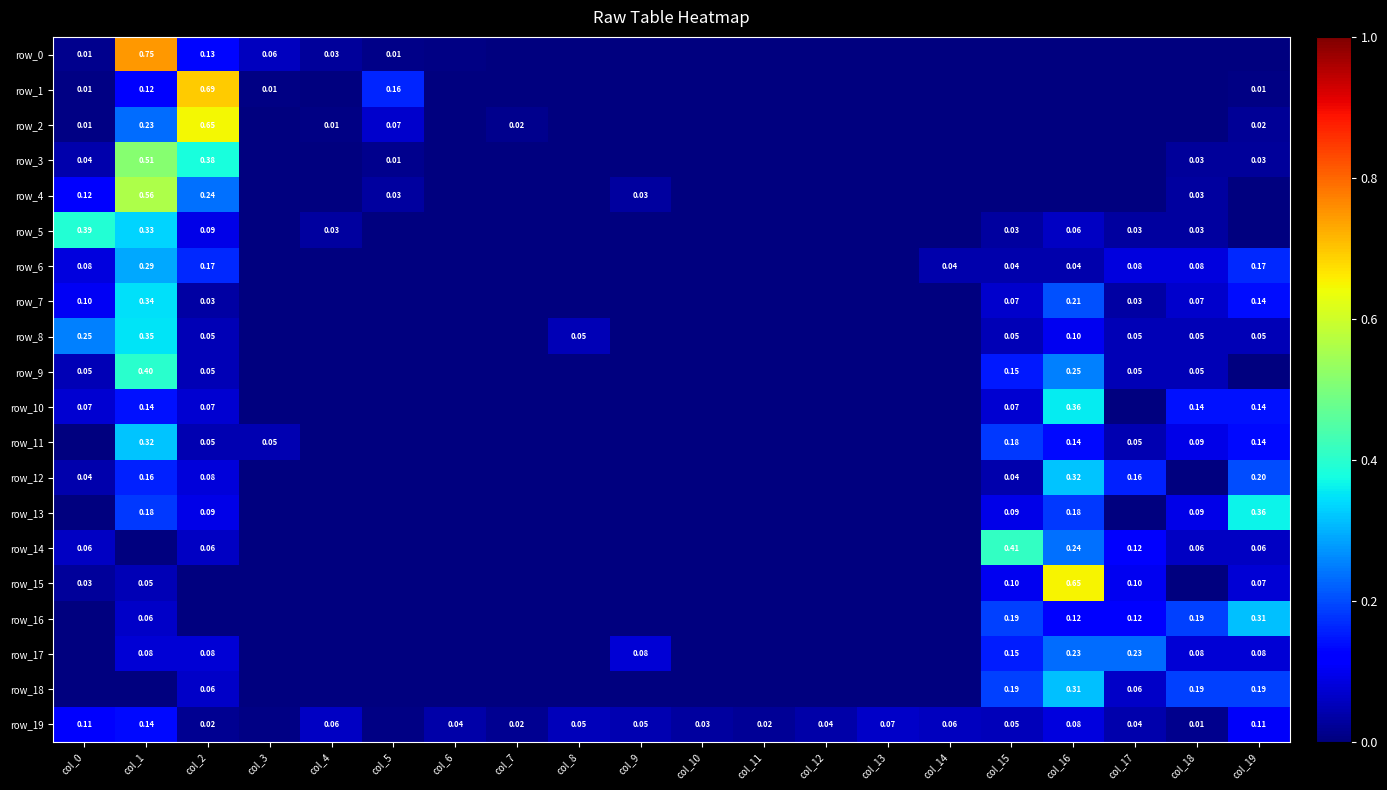

Reading right to left, what are all the values shown in this chart?

row_0: 0.0	0.0	0.0	0.0	0.0	0.0	0.0	0.0	0.0	0.0	0.0	0.0	0.0	0.0	0.0	0.0	0.1	0.1	0.7	0.0
row_1: 0.0	0.0	0.0	0.0	0.0	0.0	0.0	0.0	0.0	0.0	0.0	0.0	0.0	0.0	0.2	0.0	0.0	0.7	0.1	0.0
row_2: 0.0	0.0	0.0	0.0	0.0	0.0	0.0	0.0	0.0	0.0	0.0	0.0	0.0	0.0	0.1	0.0	0.0	0.6	0.2	0.0
row_3: 0.0	0.0	0.0	0.0	0.0	0.0	0.0	0.0	0.0	0.0	0.0	0.0	0.0	0.0	0.0	0.0	0.0	0.4	0.5	0.0
row_4: 0.0	0.0	0.0	0.0	0.0	0.0	0.0	0.0	0.0	0.0	0.0	0.0	0.0	0.0	0.0	0.0	0.0	0.2	0.6	0.1
row_5: 0.0	0.0	0.0	0.1	0.0	0.0	0.0	0.0	0.0	0.0	0.0	0.0	0.0	0.0	0.0	0.0	0.0	0.1	0.3	0.4
row_6: 0.2	0.1	0.1	0.0	0.0	0.0	0.0	0.0	0.0	0.0	0.0	0.0	0.0	0.0	0.0	0.0	0.0	0.2	0.3	0.1
row_7: 0.1	0.1	0.0	0.2	0.1	0.0	0.0	0.0	0.0	0.0	0.0	0.0	0.0	0.0	0.0	0.0	0.0	0.0	0.3	0.1
row_8: 0.1	0.1	0.1	0.1	0.1	0.0	0.0	0.0	0.0	0.0	0.0	0.1	0.0	0.0	0.0	0.0	0.0	0.1	0.3	0.2
row_9: 0.0	0.1	0.1	0.2	0.1	0.0	0.0	0.0	0.0	0.0	0.0	0.0	0.0	0.0	0.0	0.0	0.0	0.1	0.4	0.1
row_10: 0.1	0.1	0.0	0.4	0.1	0.0	0.0	0.0	0.0	0.0	0.0	0.0	0.0	0.0	0.0	0.0	0.0	0.1	0.1	0.1
row_11: 0.1	0.1	0.0	0.1	0.2	0.0	0.0	0.0	0.0	0.0	0.0	0.0	0.0	0.0	0.0	0.0	0.0	0.0	0.3	0.0
row_12: 0.2	0.0	0.2	0.3	0.0	0.0	0.0	0.0	0.0	0.0	0.0	0.0	0.0	0.0	0.0	0.0	0.0	0.1	0.2	0.0
row_13: 0.4	0.1	0.0	0.2	0.1	0.0	0.0	0.0	0.0	0.0	0.0	0.0	0.0	0.0	0.0	0.0	0.0	0.1	0.2	0.0
row_14: 0.1	0.1	0.1	0.2	0.4	0.0	0.0	0.0	0.0	0.0	0.0	0.0	0.0	0.0	0.0	0.0	0.0	0.1	0.0	0.1
row_15: 0.1	0.0	0.1	0.7	0.1	0.0	0.0	0.0	0.0	0.0	0.0	0.0	0.0	0.0	0.0	0.0	0.0	0.0	0.1	0.0
row_16: 0.3	0.2	0.1	0.1	0.2	0.0	0.0	0.0	0.0	0.0	0.0	0.0	0.0	0.0	0.0	0.0	0.0	0.0	0.1	0.0
row_17: 0.1	0.1	0.2	0.2	0.2	0.0	0.0	0.0	0.0	0.0	0.1	0.0	0.0	0.0	0.0	0.0	0.0	0.1	0.1	0.0
row_18: 0.2	0.2	0.1	0.3	0.2	0.0	0.0	0.0	0.0	0.0	0.0	0.0	0.0	0.0	0.0	0.0	0.0	0.1	0.0	0.0
row_19: 0.1	0.0	0.0	0.1	0.1	0.1	0.1	0.0	0.0	0.0	0.0	0.1	0.0	0.0	0.0	0.1	0.0	0.0	0.1	0.1